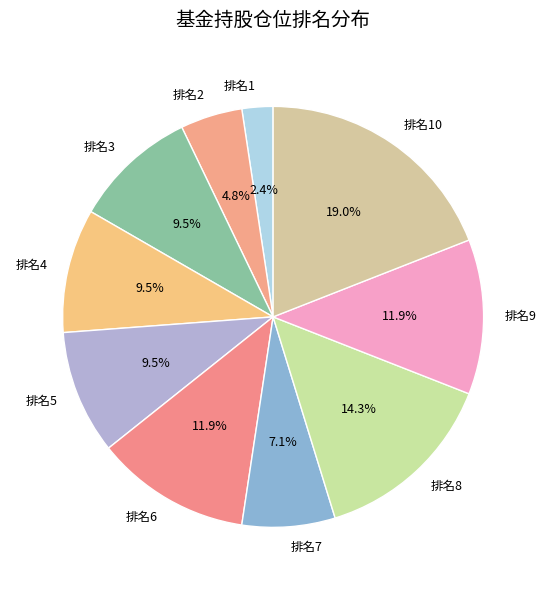

Which slice is the smallest?

排名1